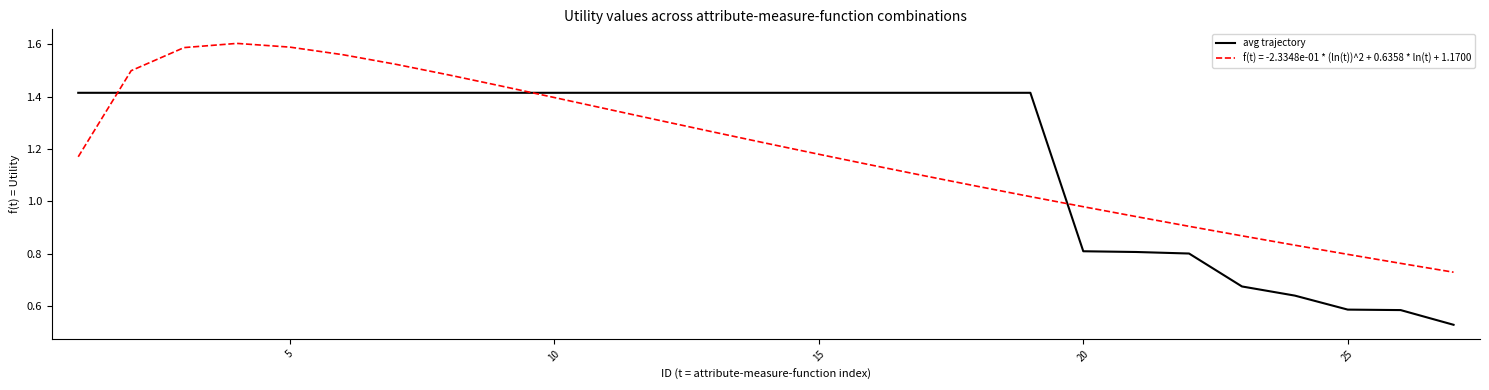

True or false: f(t) = -2.3348e-01 * (ln(t))^2 + 0.6358 * ln(t) + 1.1700 and avg trajectory cross at least once.

True